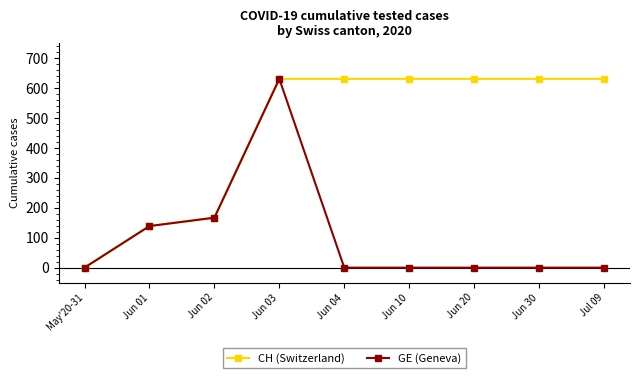

What is the total value across all series at Jun 20?

631